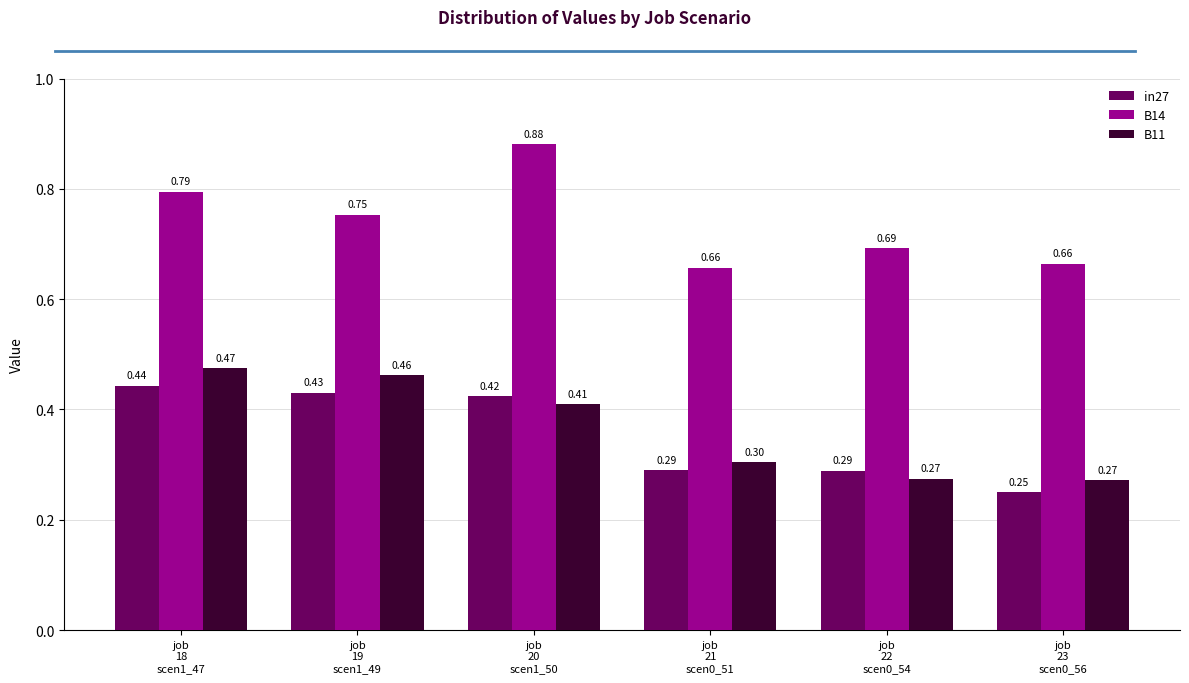

Which series has the widest spread of values?

B14